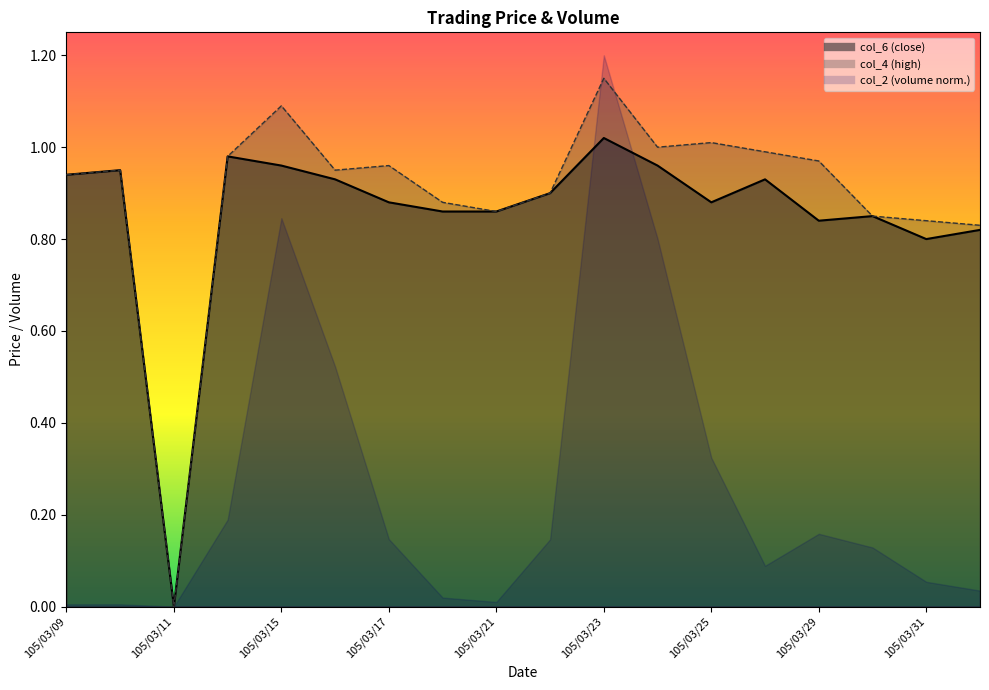

What is the difference between the maximum and second lowest values in the col_6 series?

0.2